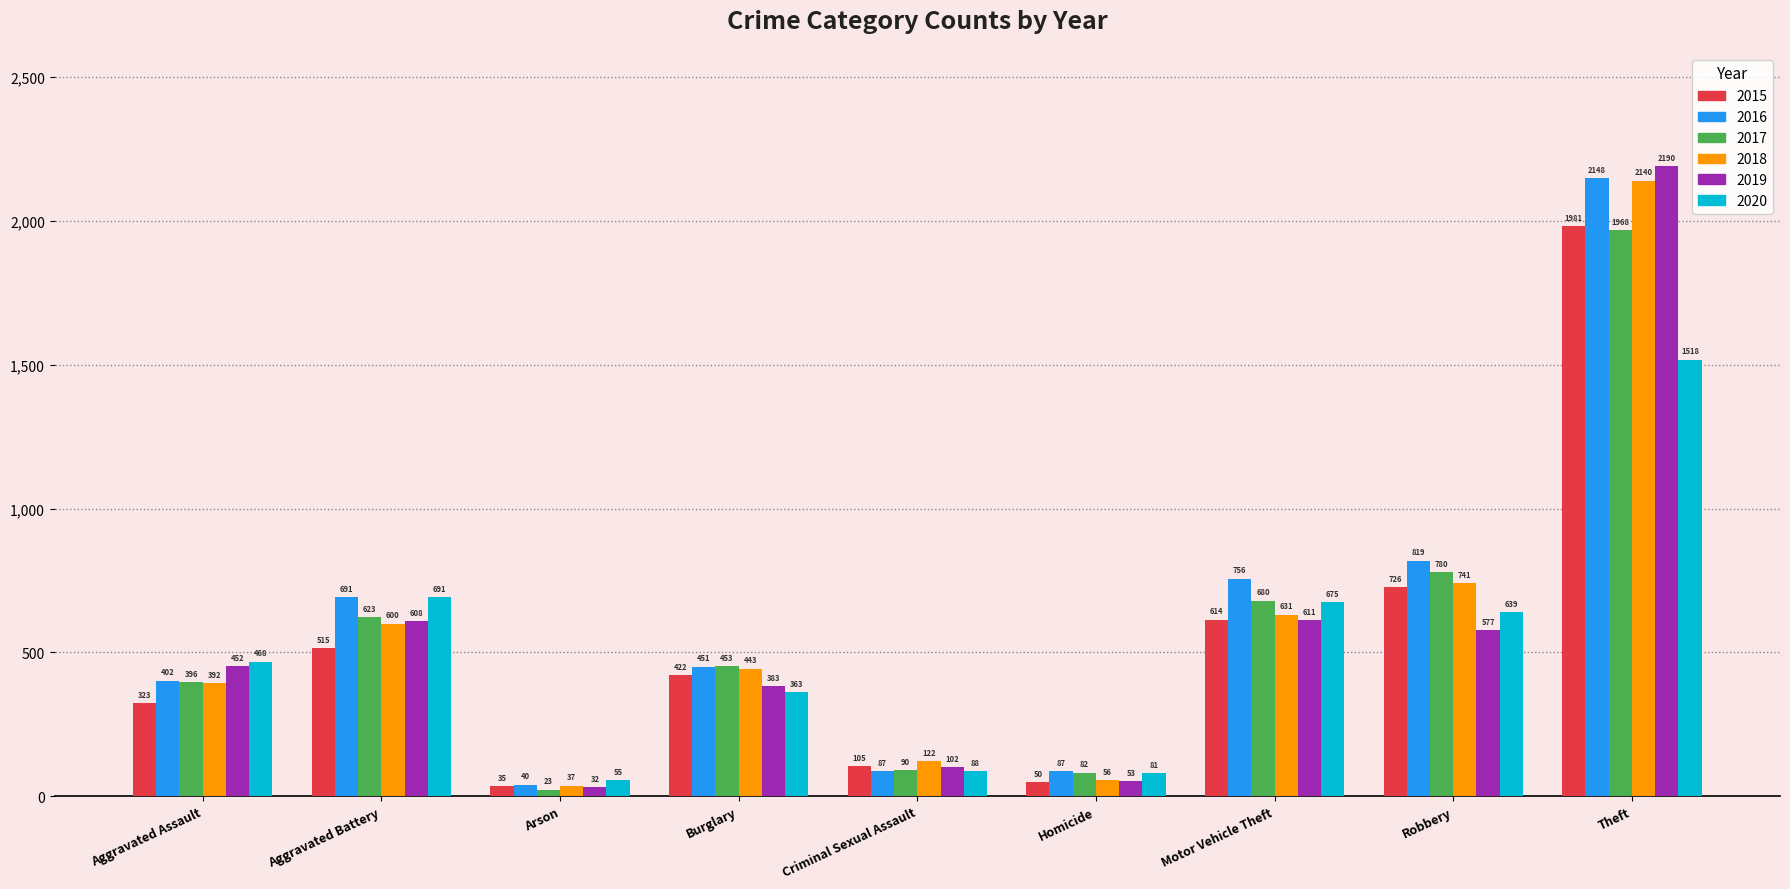

At which category is the sum across all series the highest?

Theft